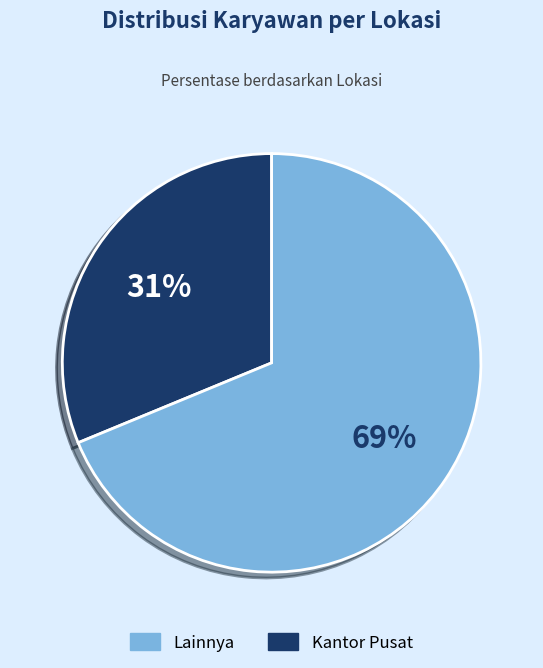

To the nearest percent, what is the difference between the largest and smallest slice percentages?

38%